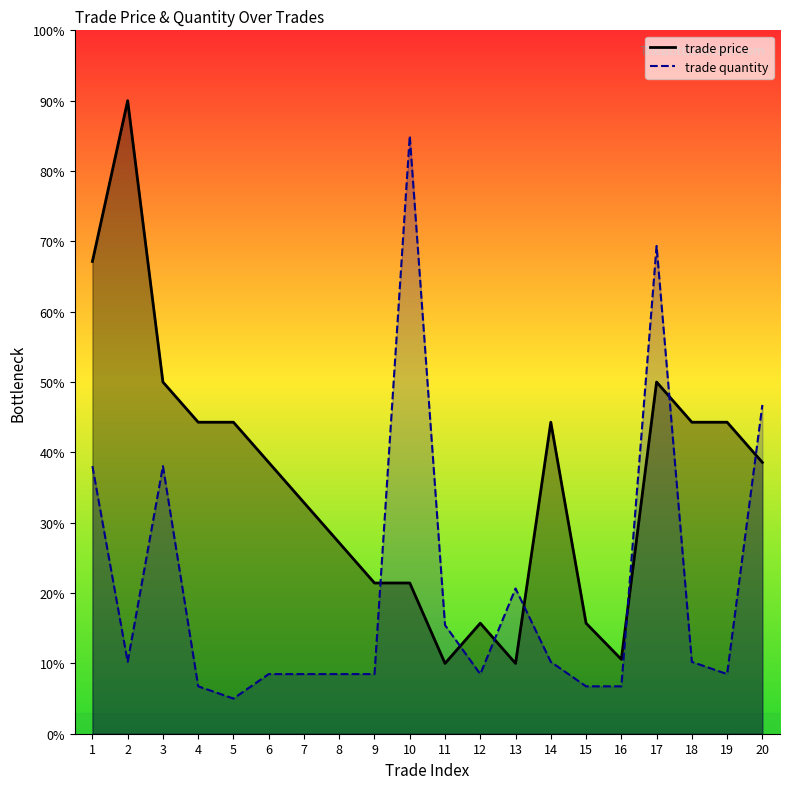

What is the difference between the trade price values at 6 and 5?

5.7